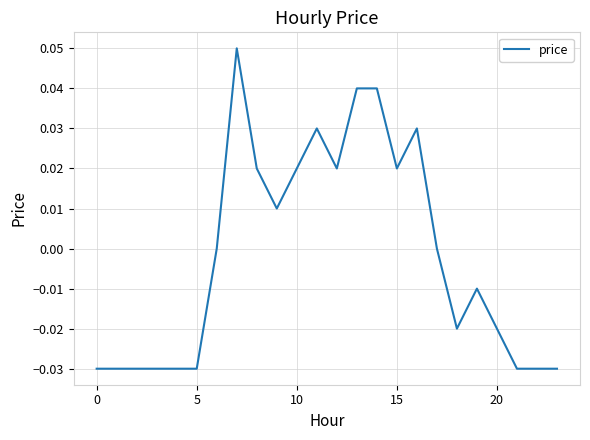

Reading left to right, list all the values displayed in this chart.

-0.0	-0.0	-0.0	-0.0	-0.0	-0.0	0.0	0.1	0.0	0.0	0.0	0.0	0.0	0.0	0.0	0.0	0.0	0.0	-0.0	-0.0	-0.0	-0.0	-0.0	-0.0